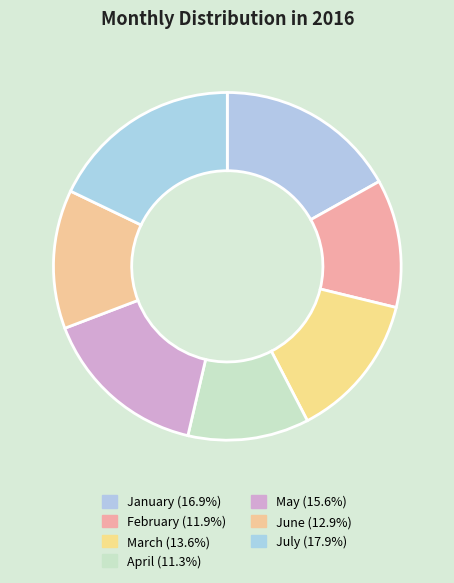

Count the number of slices in the pie.

7